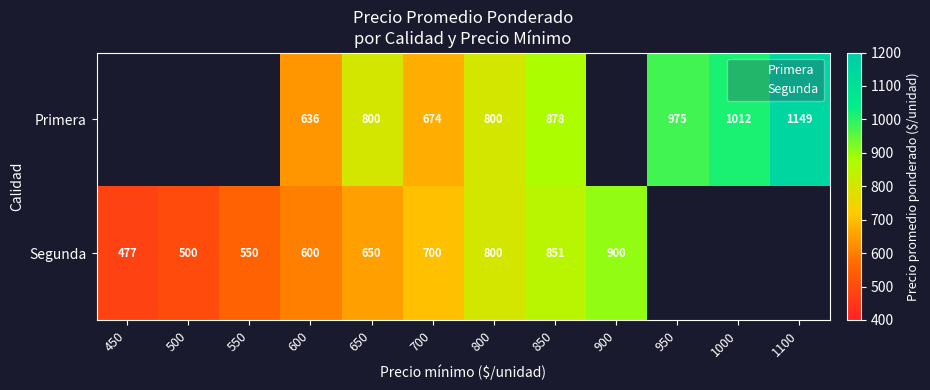

Read the Primera value at 600.

636.1